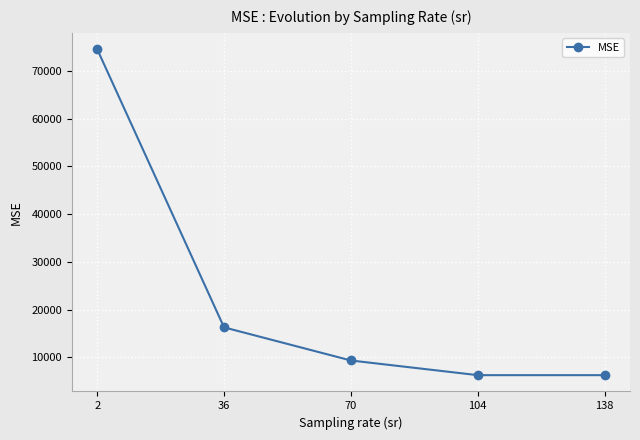

What is the value of the 5th point from the left?

6278.8